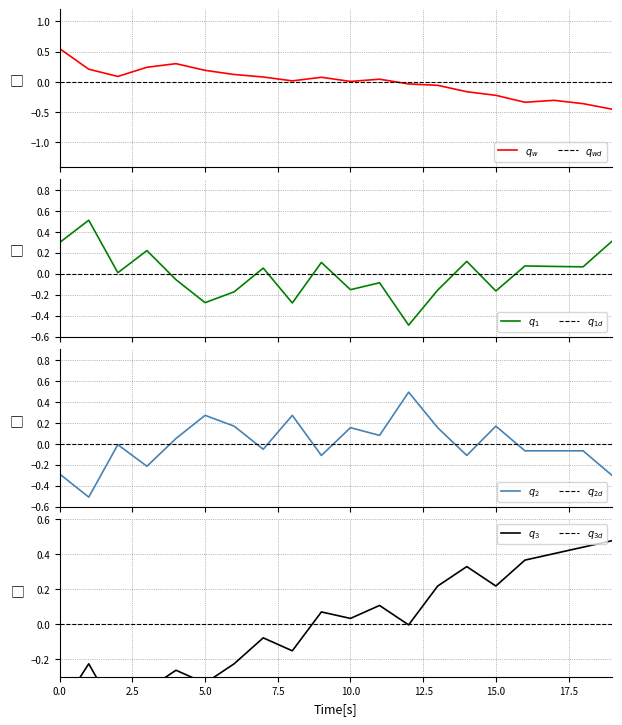

What is the approximate value of Antipinchforce at 15?

0.2